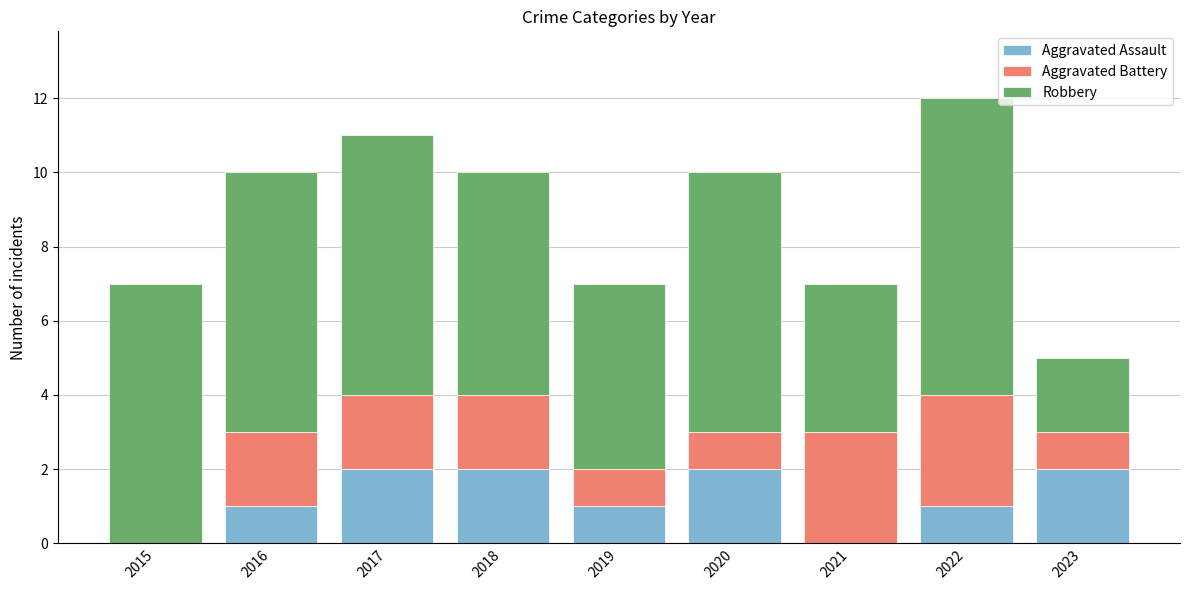

At which category is the sum across all series the highest?

2022